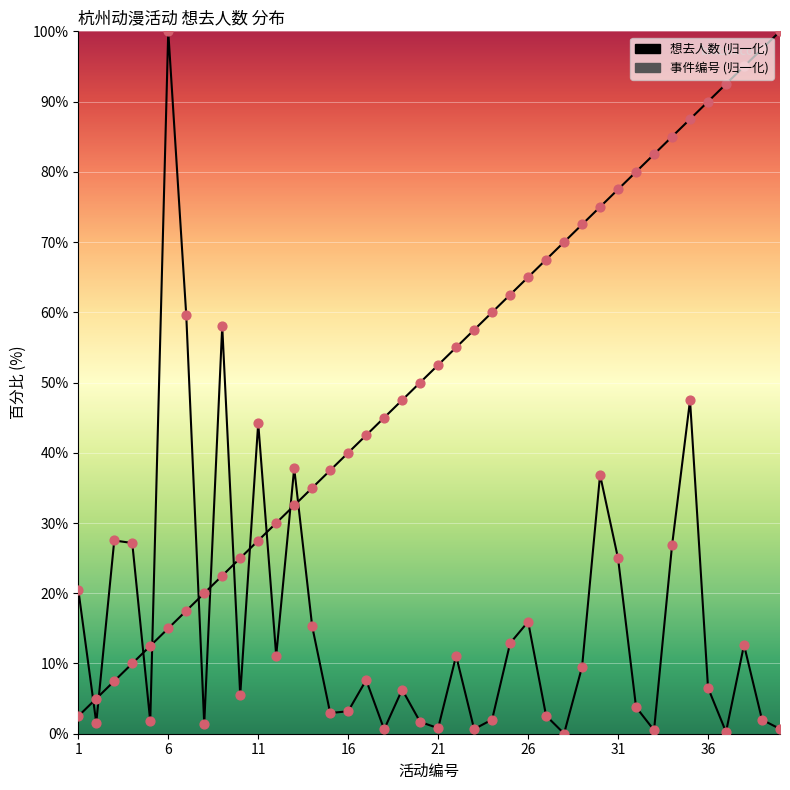

What is the total value across all series at 31?

102.4